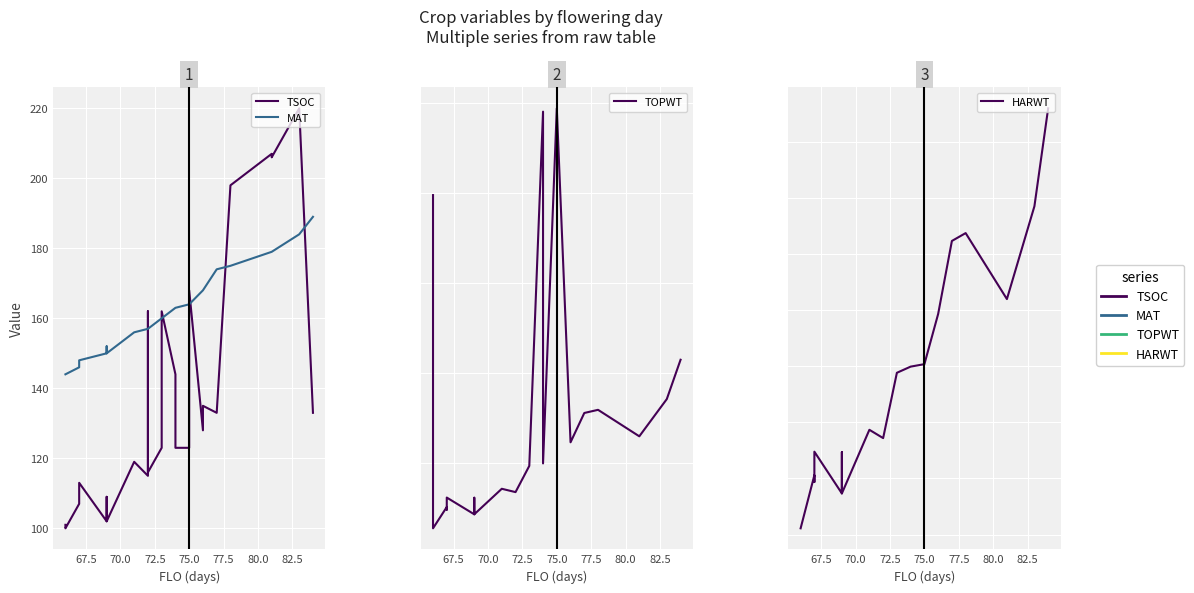

What is the difference between the maximum and second lowest values in the TOPWT series?

9015